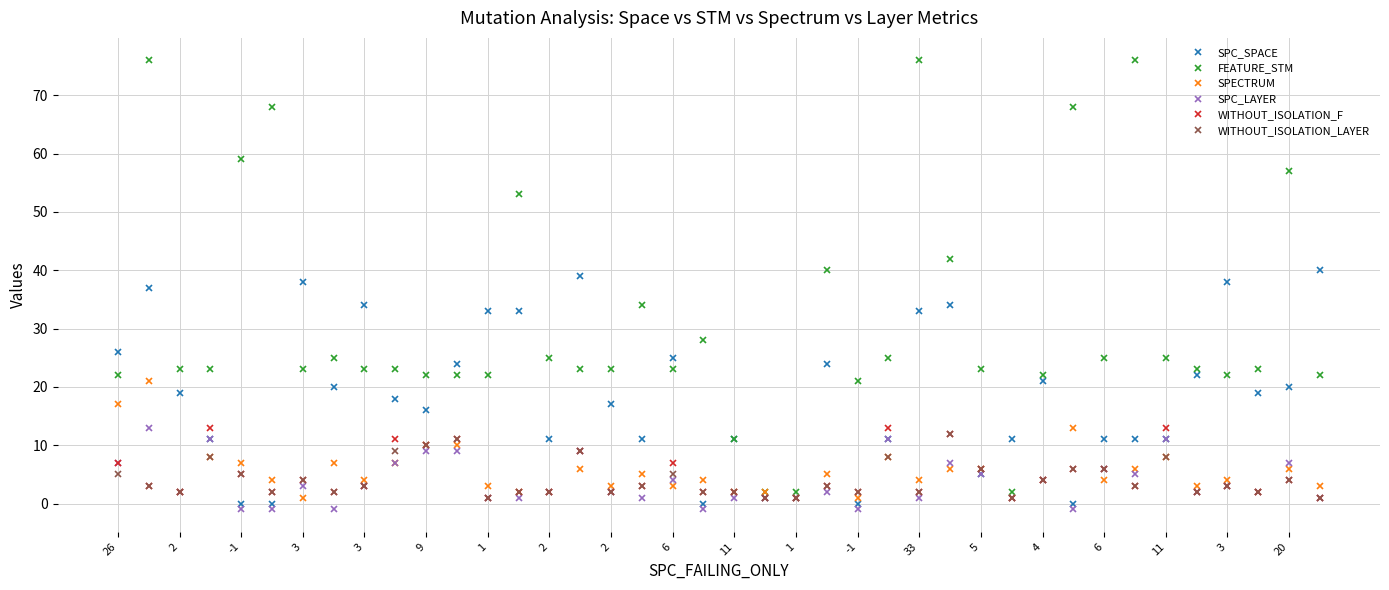

What is the value of the WITHOUT_ISOLATION_LAYER point at the 36th from the left?

2